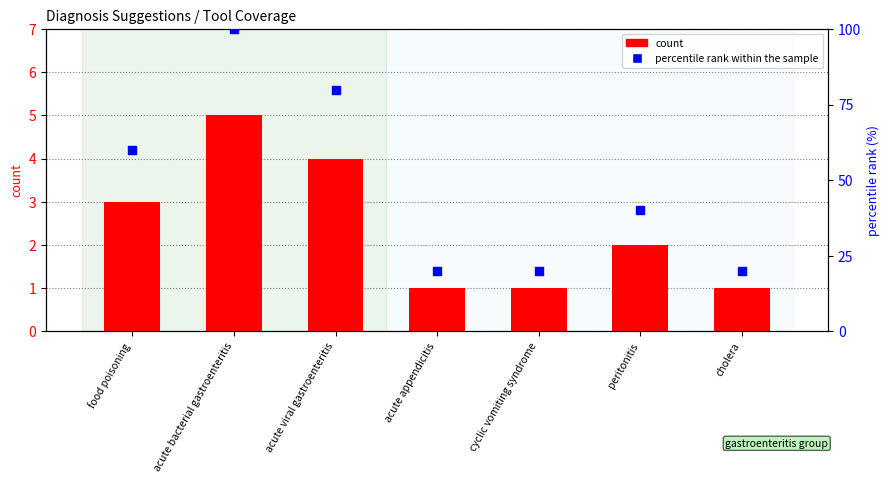

What are all the series names shown in the legend?

count, percentile rank within the sample